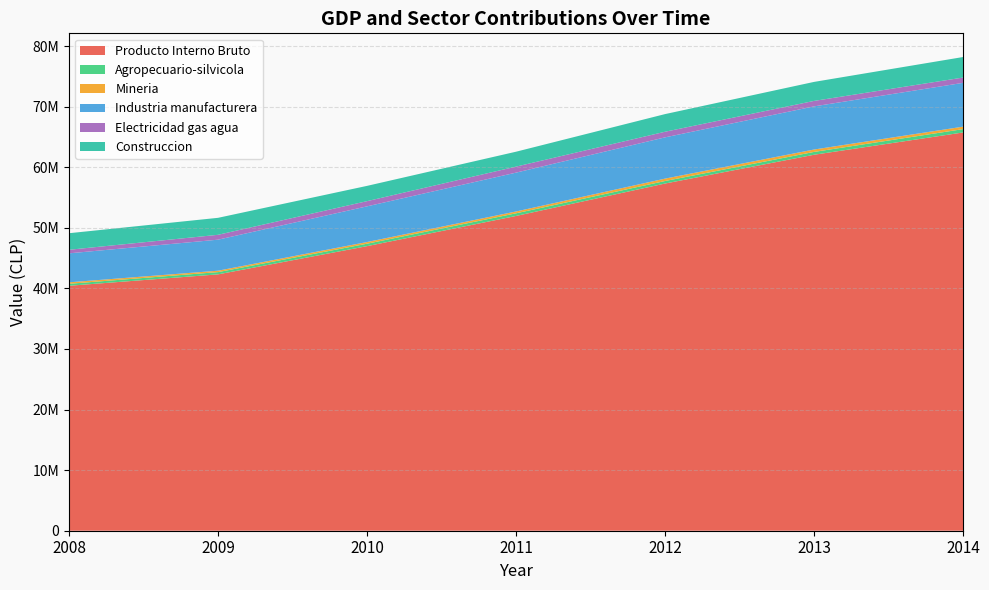

Reading left to right, what are all the values shown in this chart?

Producto Interno Bruto: 2008=40433498	2009=42318092	2010=46975824	2011=51958546	2012=57311273	2013=62063296	2014=65741064
Agropecuario-silvicola: 2008=329210	2009=372546	2010=402699	2011=437229	2012=415796	2013=466594	2014=551206
Mineria: 2008=241305	2009=232363	2010=276835	2011=303248	2012=397578	2013=395787	2014=409516
Industria manufacturera: 2008=4785411	2009=5121167	2010=5891438	2011=6413283	2012=6809918	2013=7122291	2014=7229611
Electricidad gas agua: 2008=587174	2009=804546	2010=857328	2011=991729	2012=925529	2013=902294	2014=875539
Construccion: 2008=2734715	2009=2802583	2010=2521524	2011=2460786	2012=2913554	2013=3137786	2014=3389017